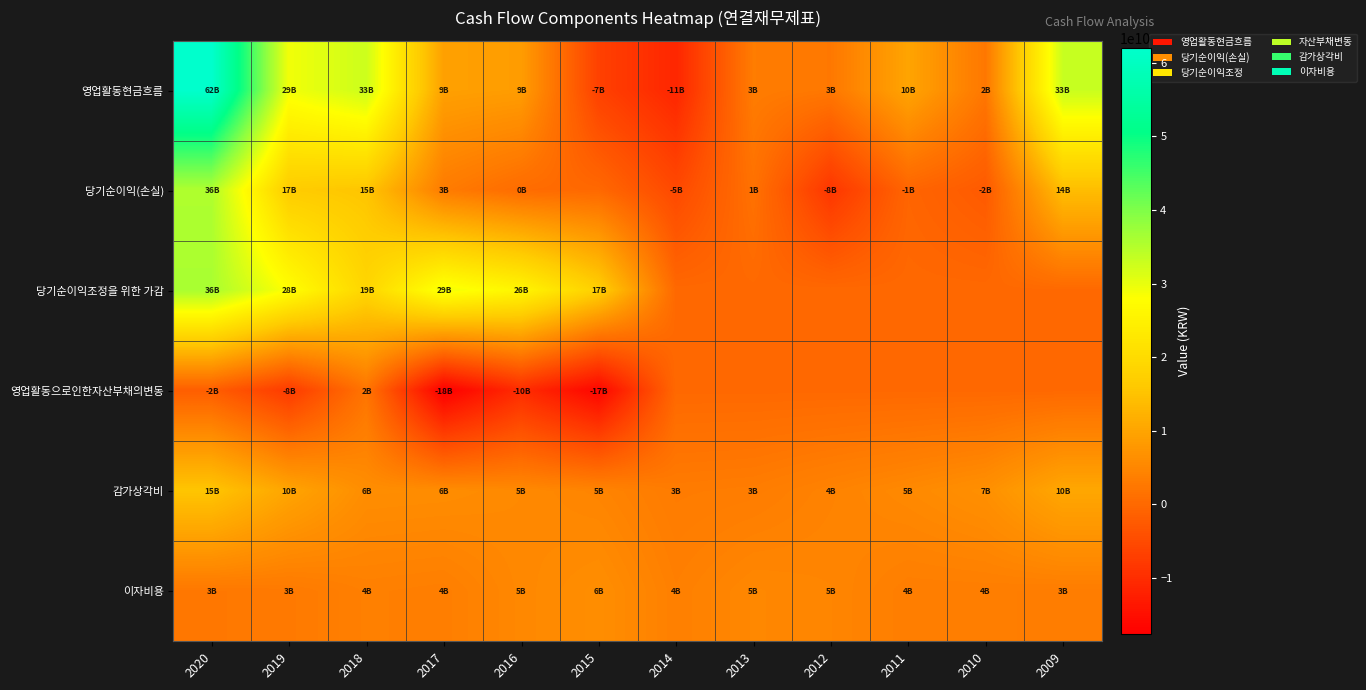

Reading left to right, transcribe all the data shown in this chart.

영업활동현금흐름: 2020=62036012622	2019=29105860539	2018=32772783293	2017=9321623095	2016=8740021598	2015=-6642237430	2014=-11102341182	2013=3250666789	2012=2567959835	2011=9992079518	2010=2452115585	2009=33157633257
당기순이익(손실): 2020=35504252166	2019=16641556431	2018=15475259519	2017=3151192012	2016=472466823	2015=0	2014=-5286137511	2013=1431258230	2012=-8384095491	2011=-554013976	2010=-2458234554	2009=14081911499
당기순이익조정을 위한 가감: 2020=36008087086	2019=27713240658	2018=18699050657	2017=29283857018	2016=25745516701	2015=17384308049	2014=0	2013=0	2012=0	2011=0	2010=0	2009=0
영업활동으로인한자산부채의변동: 2020=-1747915927	2019=-7673742125	2018=1972121156	2017=-17620392245	2016=-10082642044	2015=-16500934545	2014=0	2013=0	2012=0	2011=0	2010=0	2009=0
감가상각비: 2020=15450133886	2019=10041856965	2018=6143982653	2017=5984958060	2016=5413142751	2015=4635965548	2014=3130013953	2013=3372487207	2012=4389629501	2011=5397981585	2010=6569742225	2009=10370603043
이자비용: 2020=2553620421	2019=2813751880	2018=3920314055	2017=3681555477	2016=5213372957	2015=6203432726	2014=3900960766	2013=5152637745	2012=4805472031	2011=3610937417	2010=3615932270	2009=3421634009